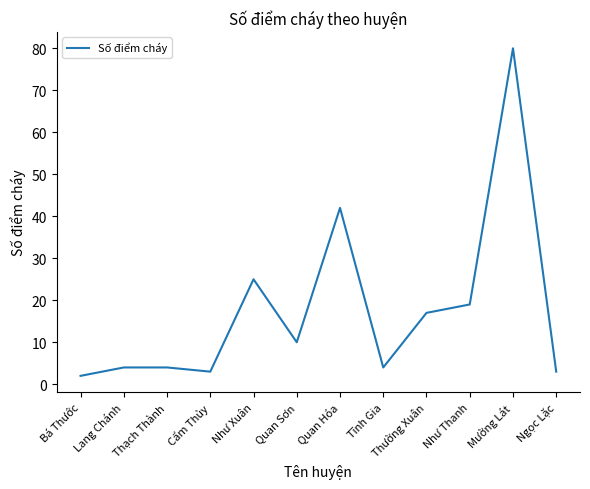

Is it true that the value at Quan Hóa is 42?

True